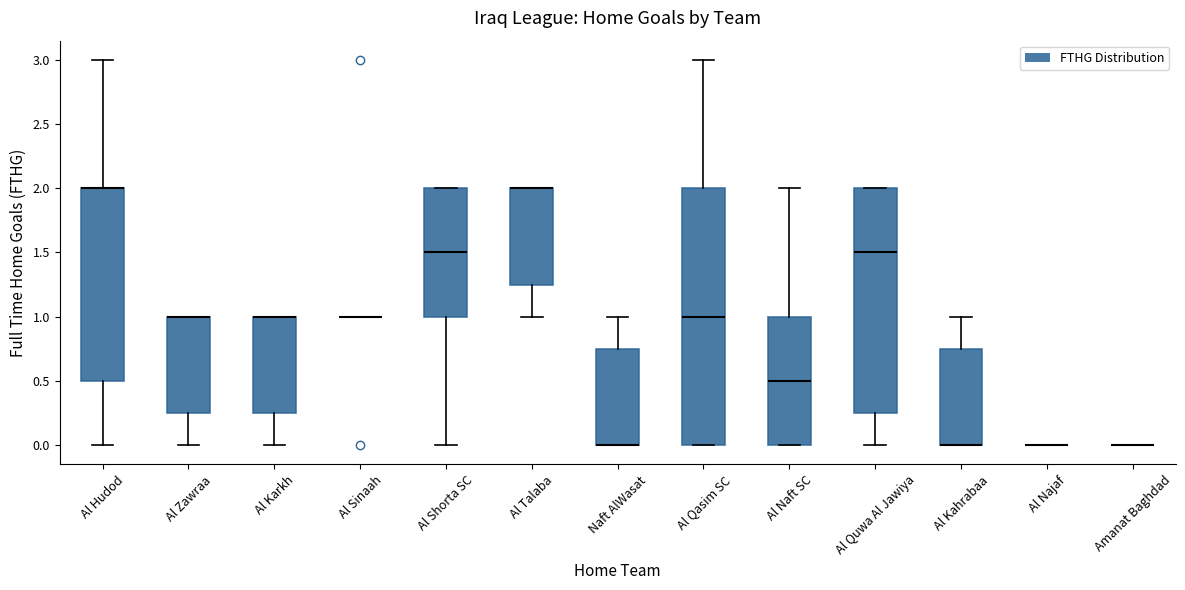

Reading left to right, read every box against the y-axis: the position of its median line, the range the box covers, and the ends of its whiskers. The values are not printed on the chart, so give them approximately, as read against the axis.

Al Hudod: median 2.00 (drawn on the box's upper edge), box 0.50 to 2.00, whiskers 0.00 to 3.00
Al Zawraa: median 1.00 (drawn on the box's upper edge), box 0.25 to 1.00, whiskers 0.00 to 1.00
Al Karkh: median 1.00 (drawn on the box's upper edge), box 0.25 to 1.00, whiskers 0.00 to 1.00
Al Sinaah: box collapsed to a line at 1.00, whiskers 1.00 to 1.00
Al Shorta SC: median 1.50, box 1.00 to 2.00, whiskers 0.00 to 2.00
Al Talaba: median 2.00 (drawn on the box's upper edge), box 1.25 to 2.00, whiskers 1.00 to 2.00
Naft AlWasat: median 0.00 (drawn on the box's lower edge), box 0.00 to 0.75, whiskers 0.00 to 1.00
Al Qasim SC: median 1.00, box 0.00 to 2.00, whiskers 0.00 to 3.00
Al Naft SC: median 0.50, box 0.00 to 1.00, whiskers 0.00 to 2.00
Al Quwa Al Jawiya: median 1.50, box 0.25 to 2.00, whiskers 0.00 to 2.00
Al Kahrabaa: median 0.00 (drawn on the box's lower edge), box 0.00 to 0.75, whiskers 0.00 to 1.00
Al Najaf: box collapsed to a line at 0.00, whiskers 0.00 to 0.00
Amanat Baghdad: box collapsed to a line at 0.00, whiskers 0.00 to 0.00